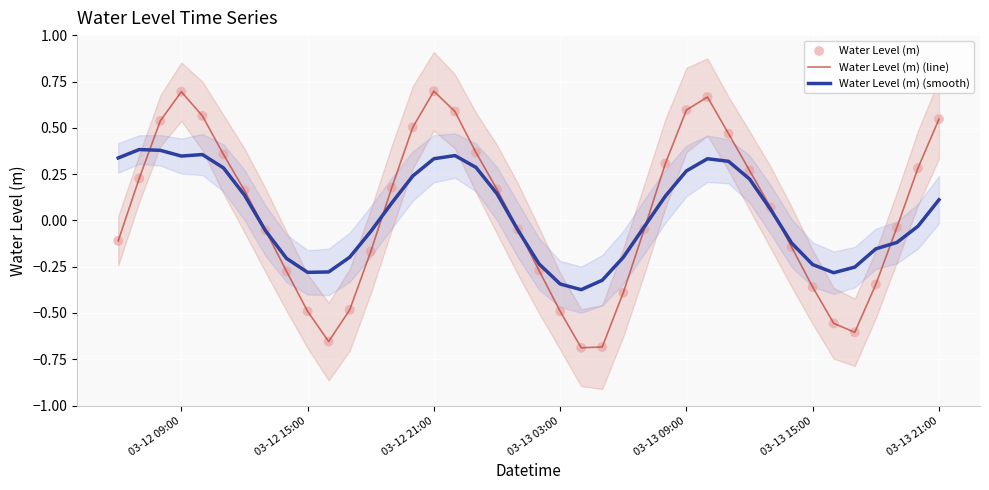

Which series contains the highest Y value?

Water Level (m) (line)